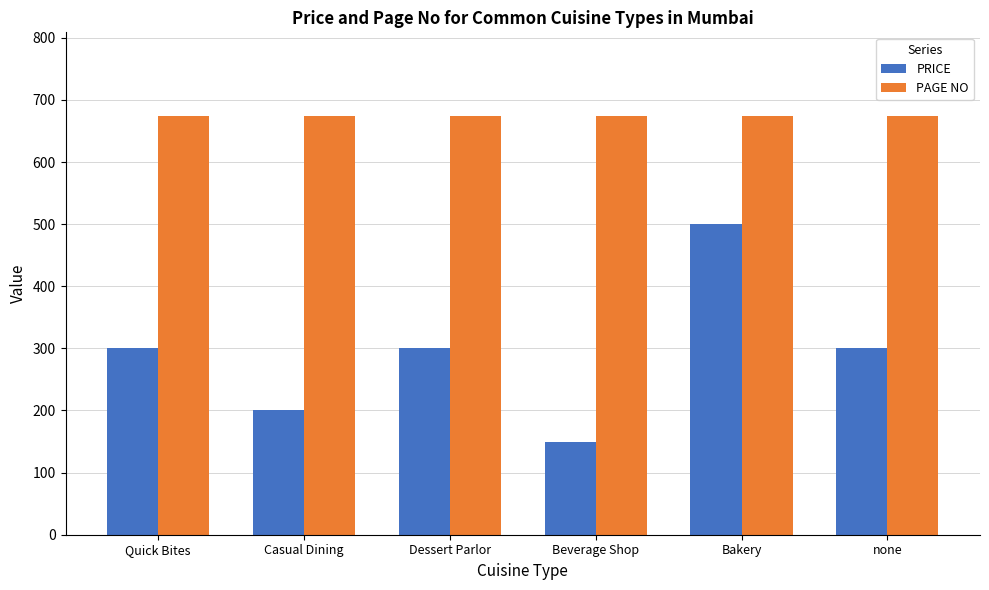

The PRICE series shows 300 at Quick Bites. True or false?

True